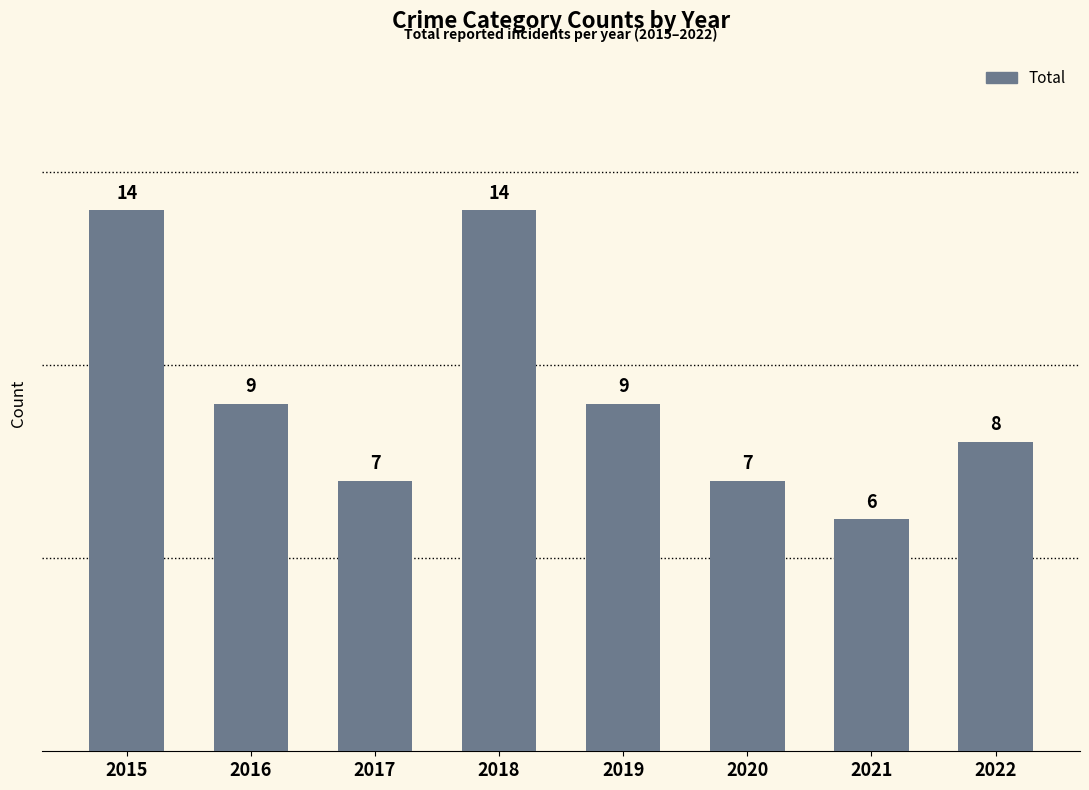

What is the smallest value displayed?

6